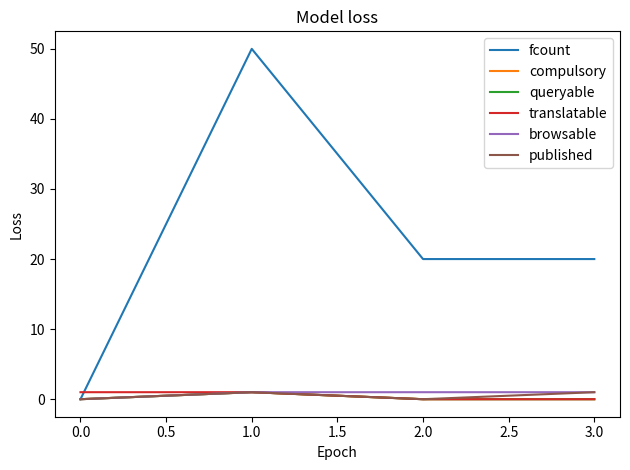

How many data points in browsable are less than 1?

1